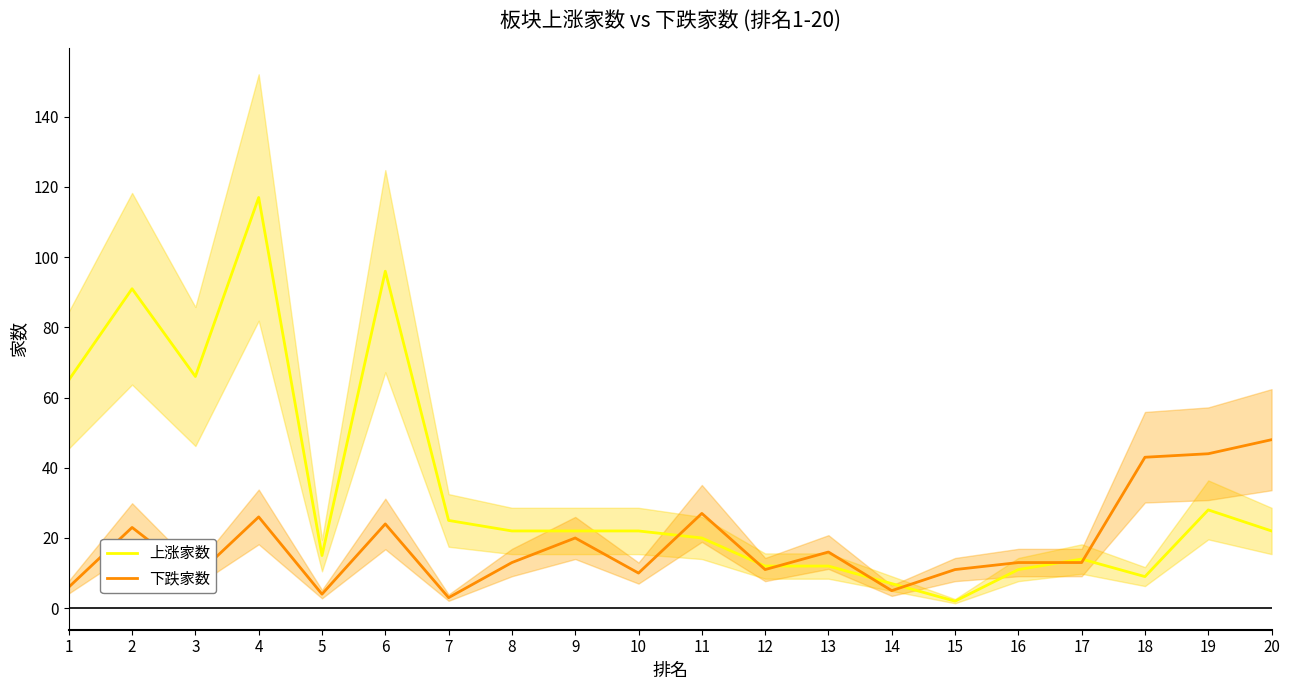

How many values in the 上涨家数 series are below 22?

9